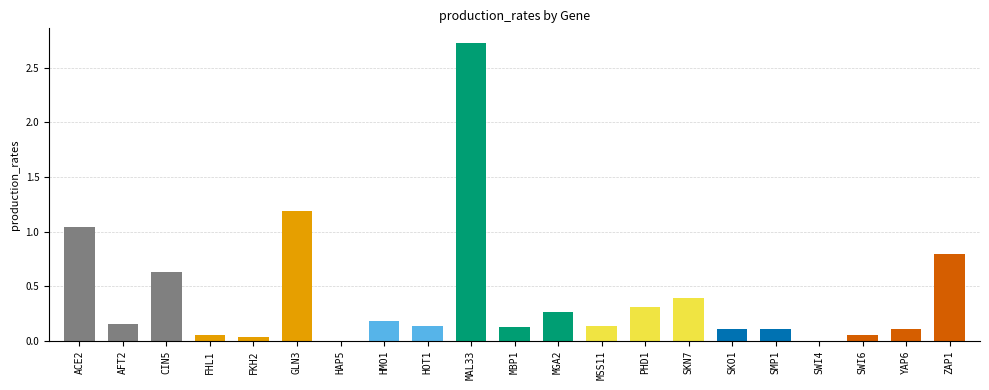

What is the change in value from YAP6 to ZAP1?

+0.7